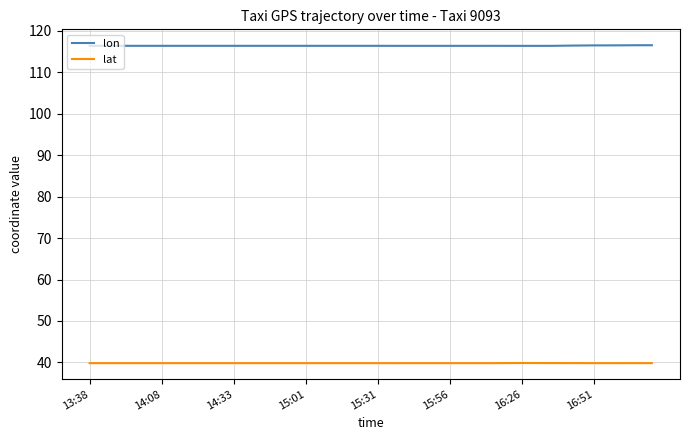

Which series has the largest total across all categories?

lon